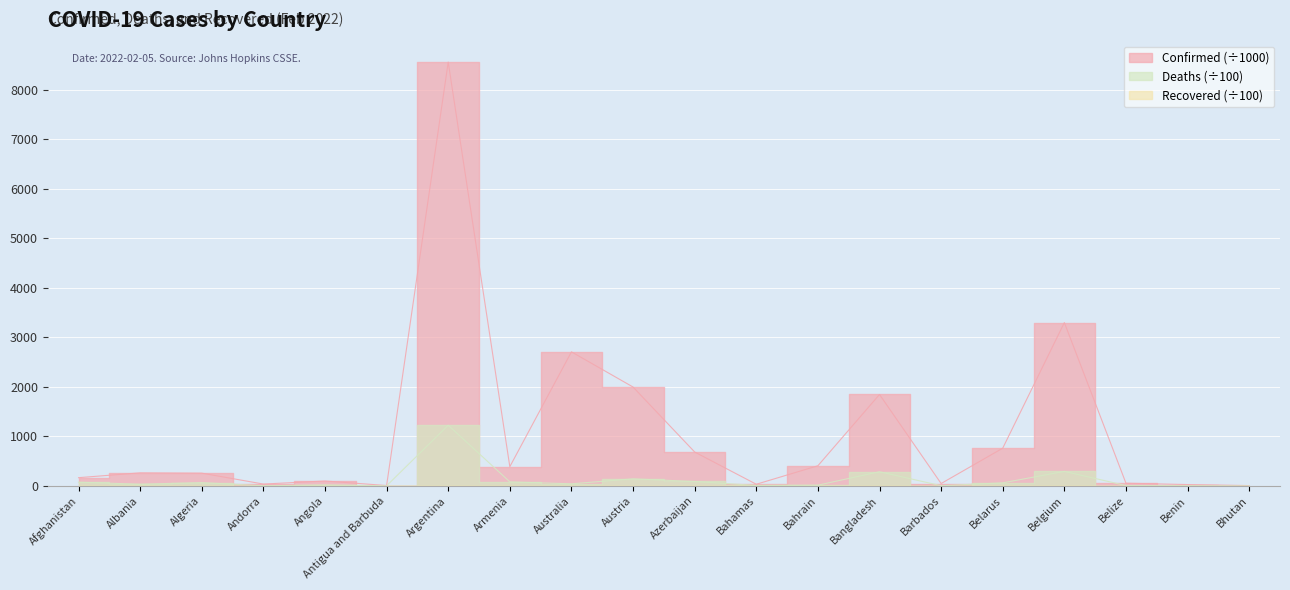

What is the difference between the maximum and second lowest values in the Deaths series?

1223.1